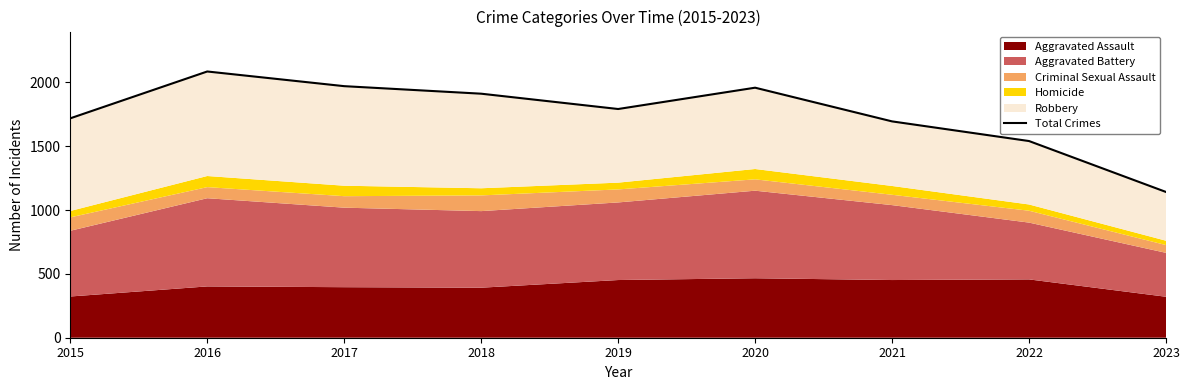

List the labels in order of value, largest first.

2016, 2017, 2020, 2018, 2019, 2015, 2021, 2022, 2023